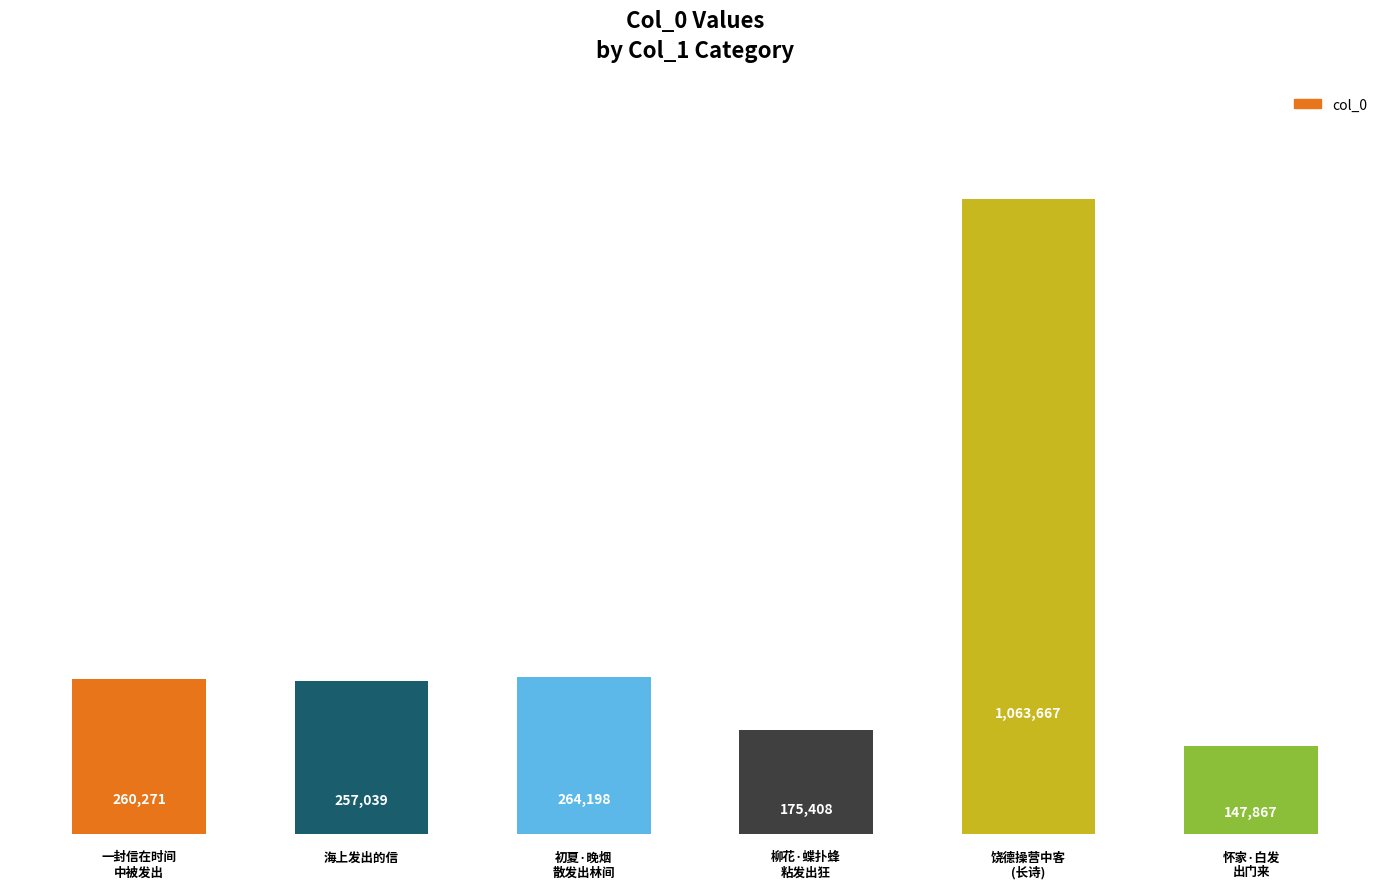

The value at 海上发出的信 is 257039. True or false?

True